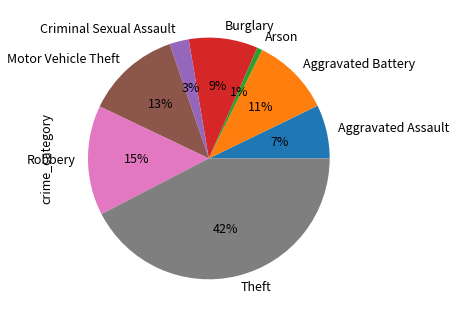

Does Motor Vehicle Theft account for over 50% of the chart?

No